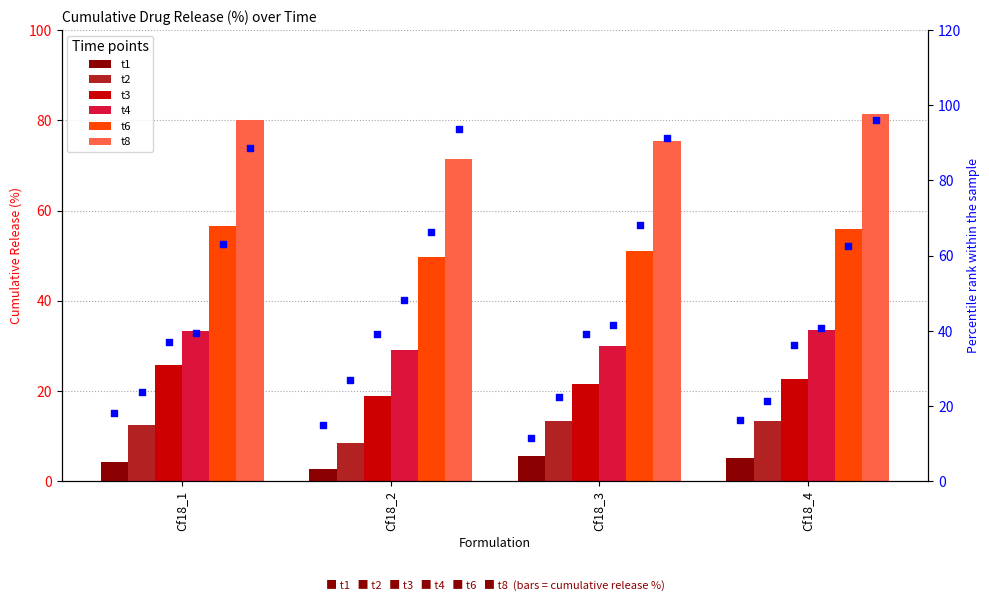

Which series reaches the maximum Y coordinate?

t8